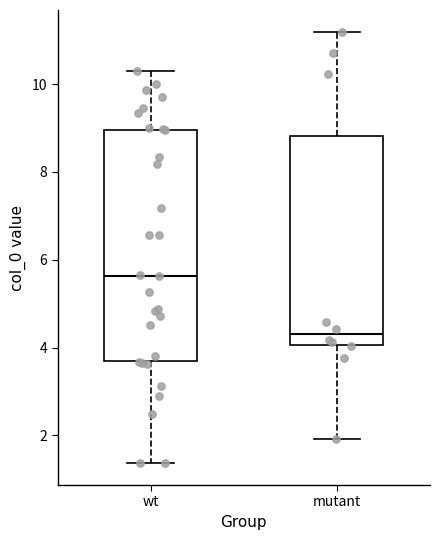

Reading left to right, read every box against the y-axis: the position of its median line, the range the box covers, and the ends of its whiskers. The values are not printed on the chart, so give them approximately, as read against the axis.

wt: median 5.6, box 3.8 to 9.0, whiskers 1.4 to 10.4
mutant: median 4.4, box 4.0 to 8.8, whiskers 2.0 to 11.2